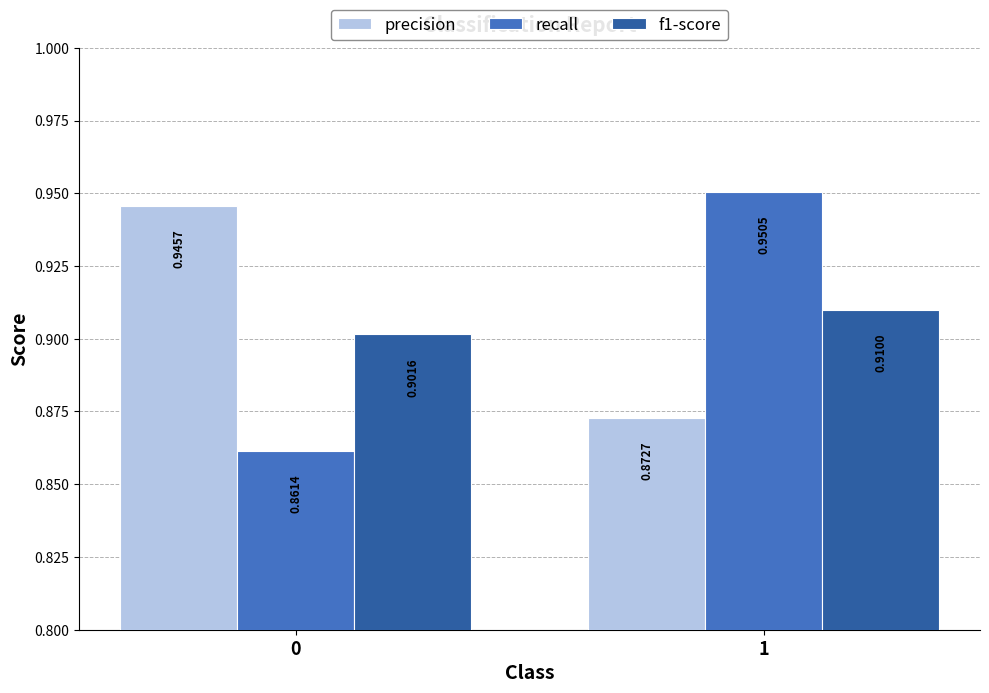

What is the sum of all recall values?

1.8